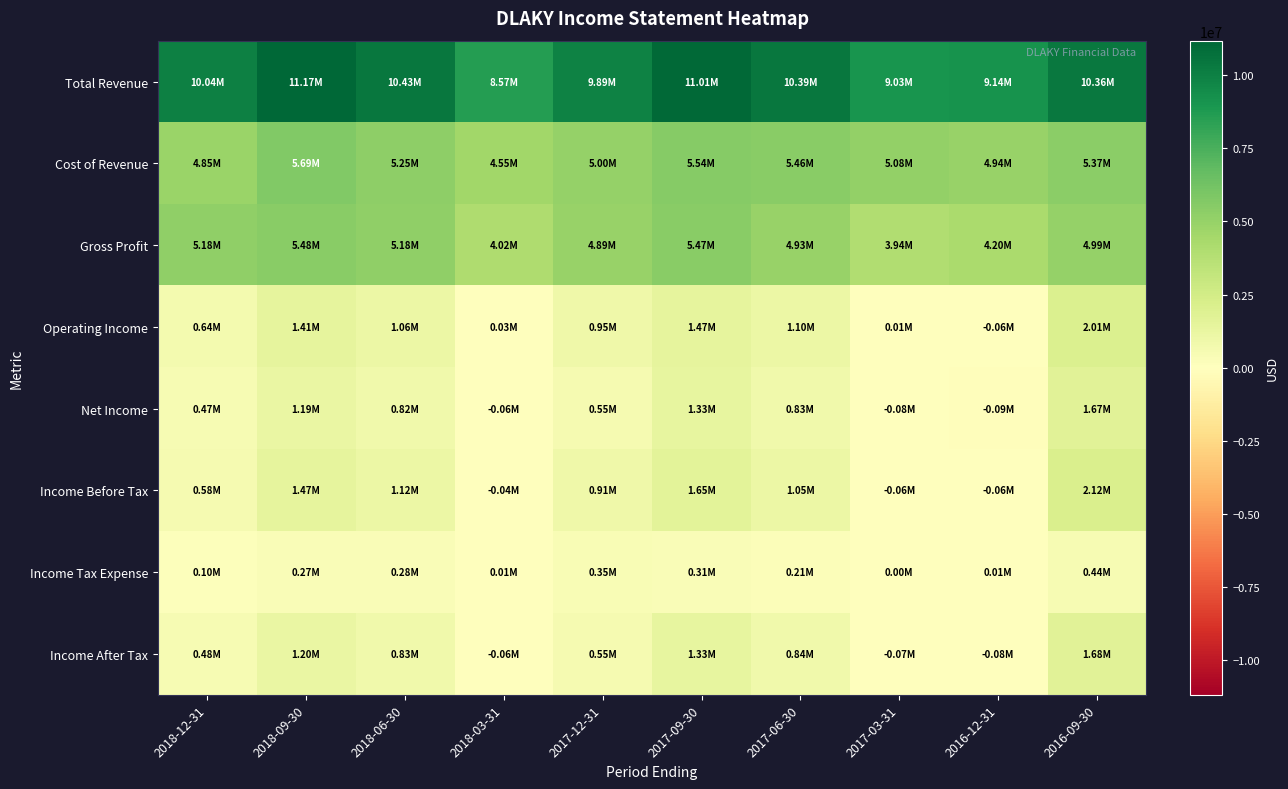

List the series in order of their peak value, highest first.

Total Revenue, Cost of Revenue, Gross Profit, Income Before Tax, Operating Income, Income After Tax, Net Income, Income Tax Expense